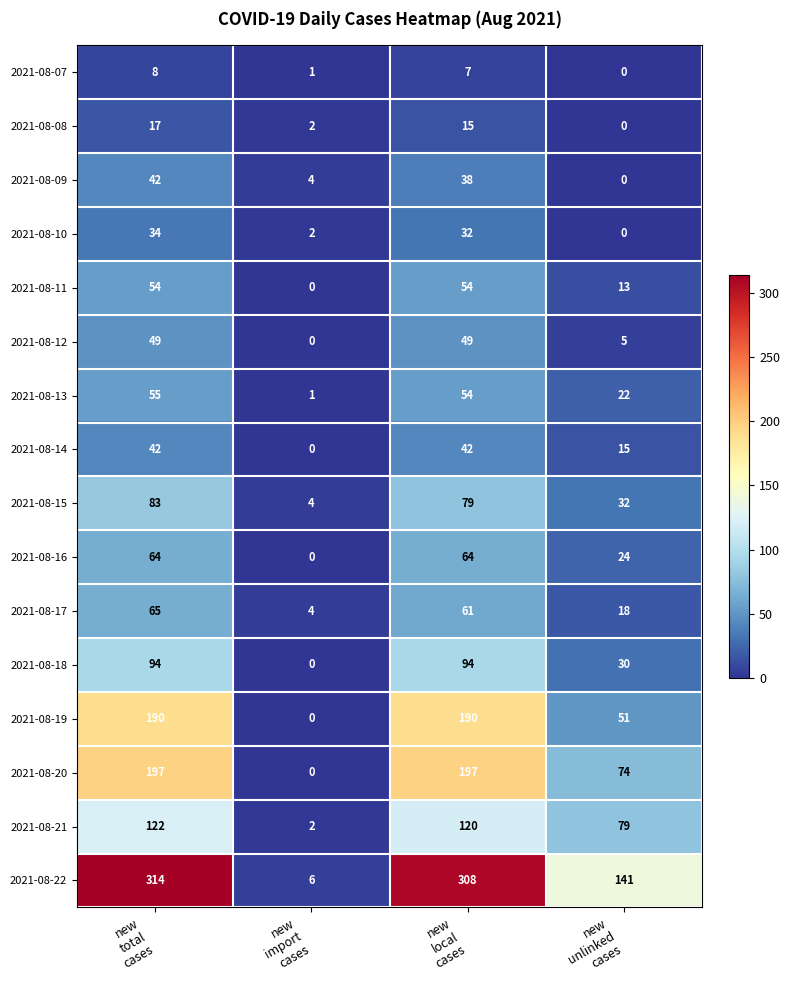

Which series has the largest total across all categories?

2021-08-22